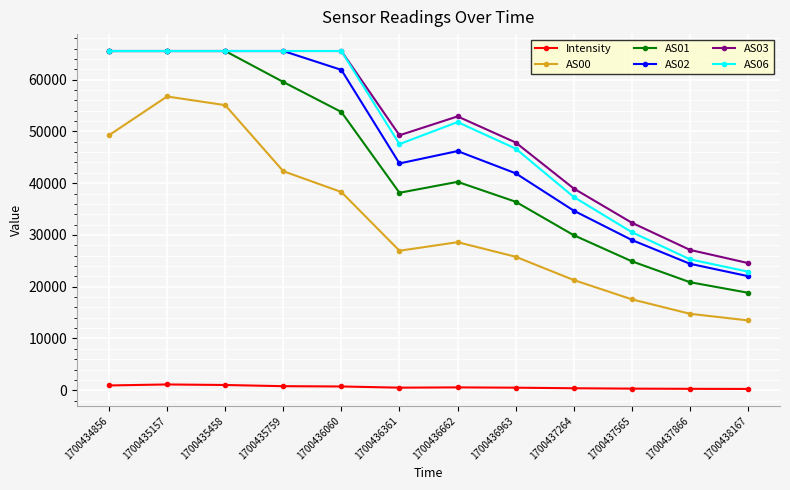

True or false: Intensity has more than 0 points higher than both neighbors.

True